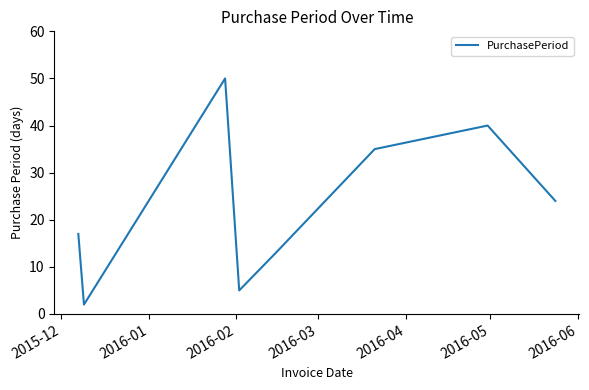

What is the difference between the maximum and minimum values?

48